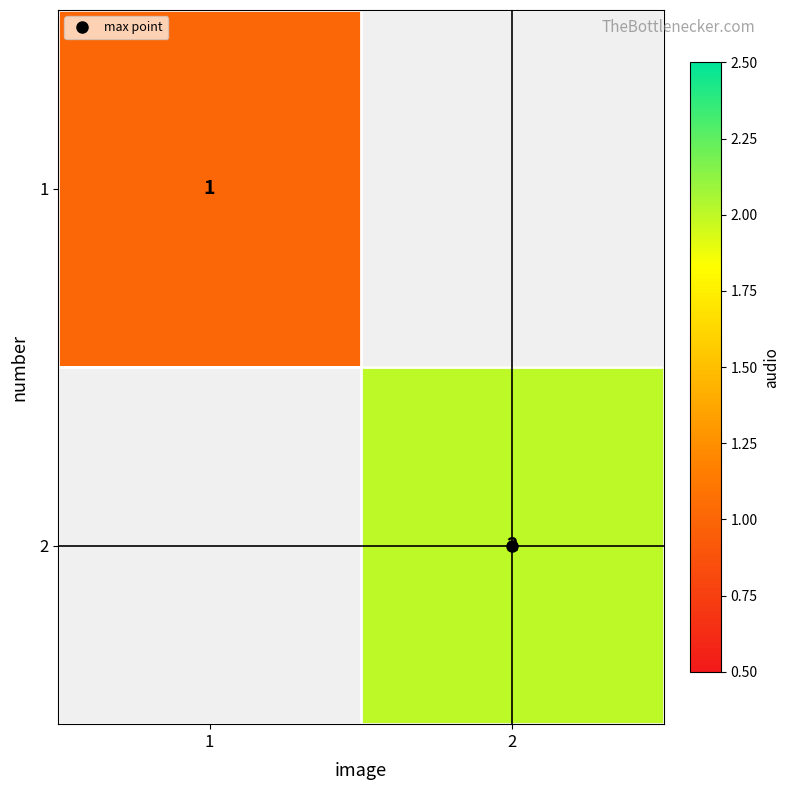

Rank the series by their maximum value, from highest to lowest.

1, 2